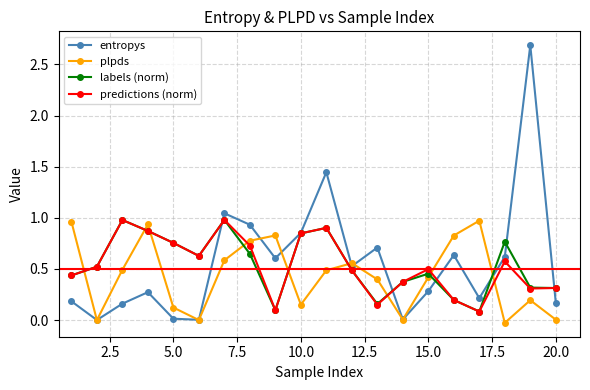

How many categories are shown in the chart?

20